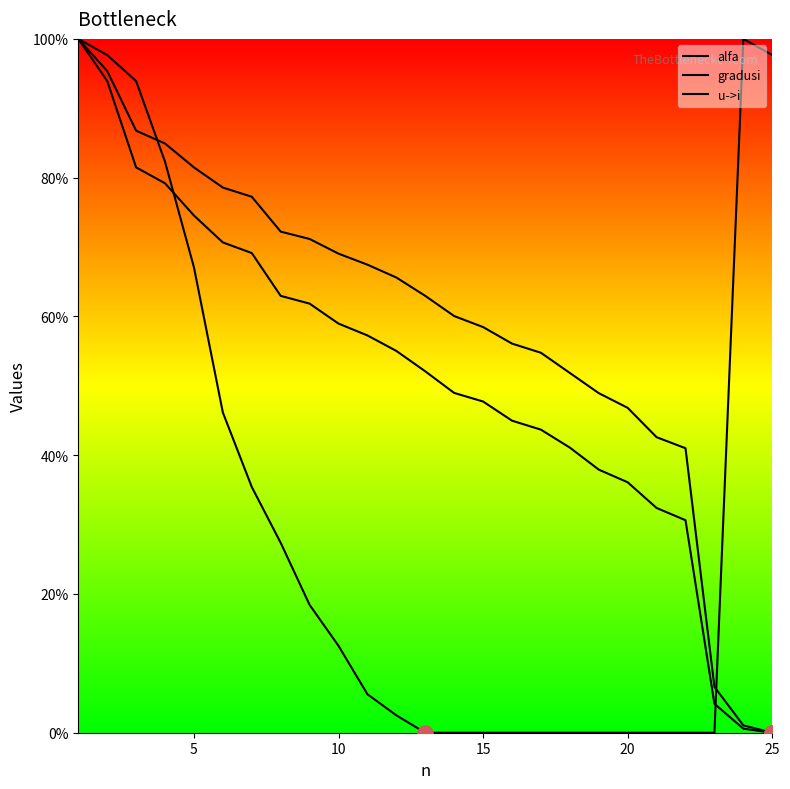

At how many categories does at least one series exceed 36?

24